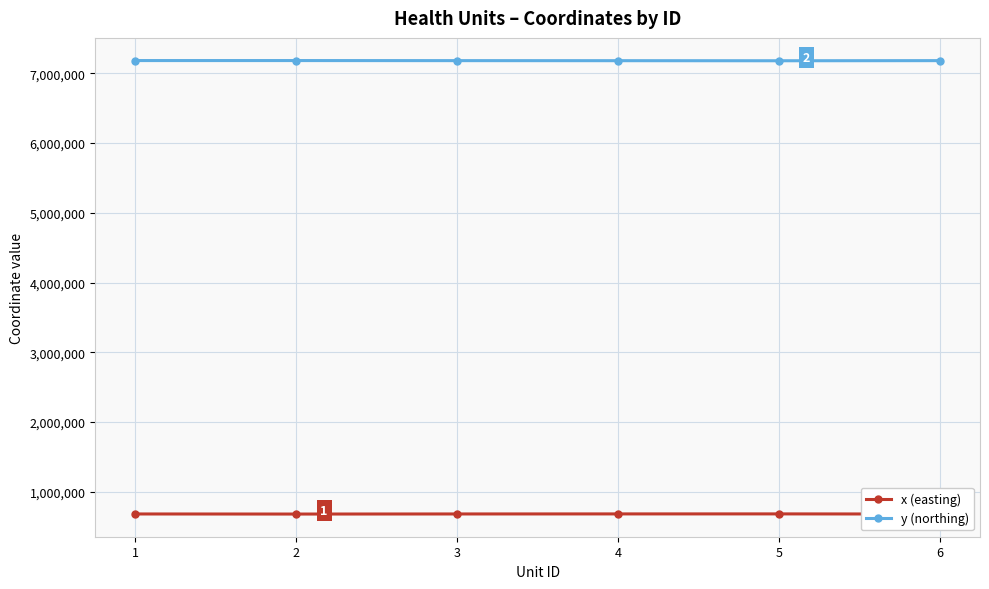

True or false: y (northing) and x (easting) intersect in this chart.

False